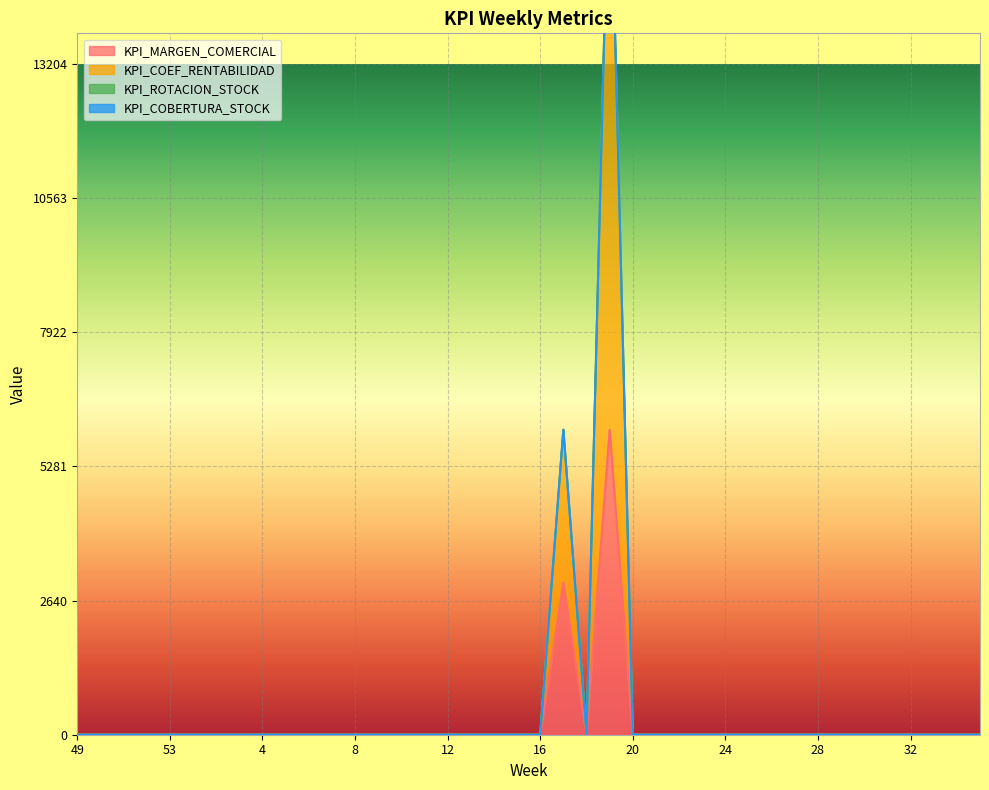

How many interior local peaks does the KPI_ROTACION_STOCK series have?

2